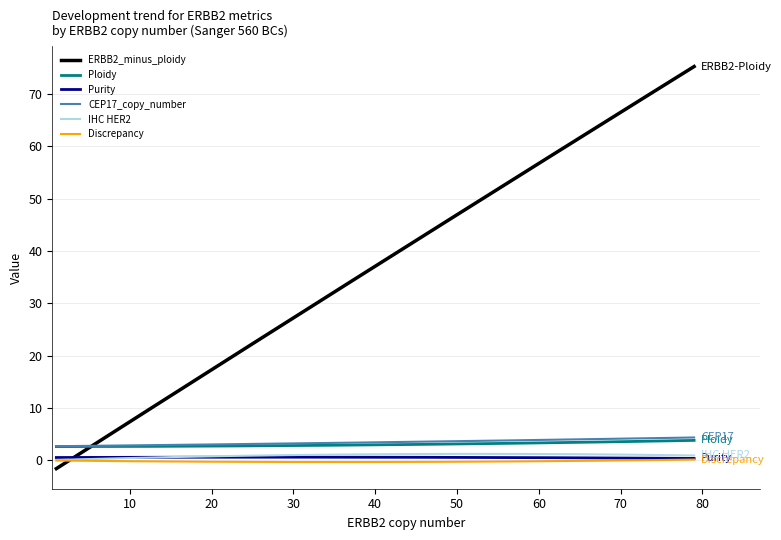

Which series has the largest range (max minus min)?

ERBB2_minus_ploidy